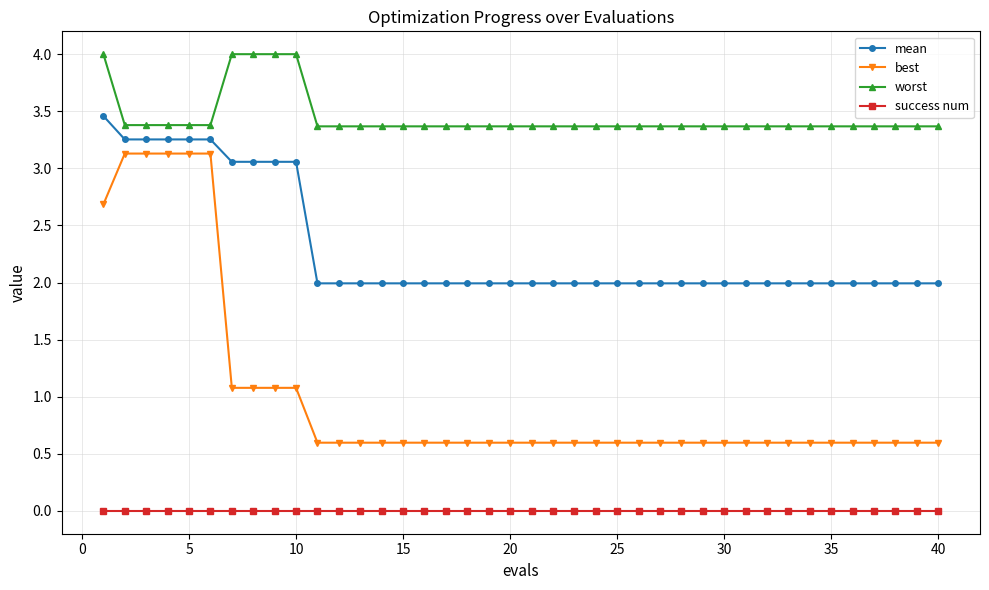

Which series has the largest range (max minus min)?

best